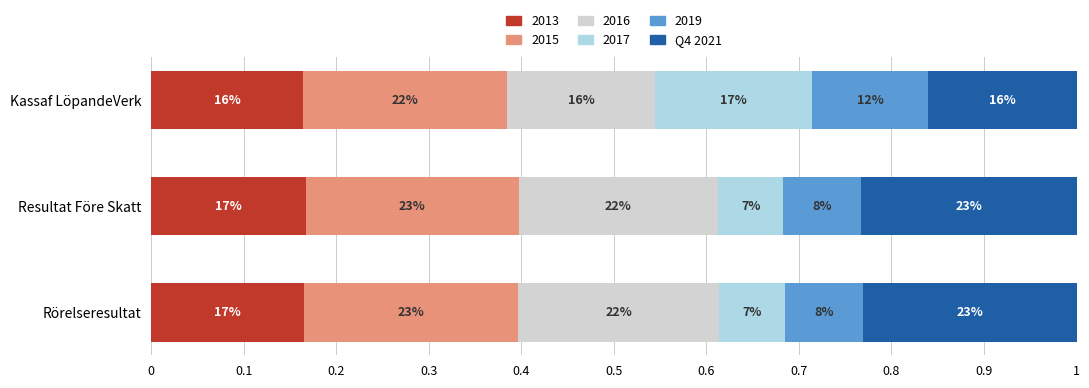

Are the bars grouped side by side (vs. stacked)?

No